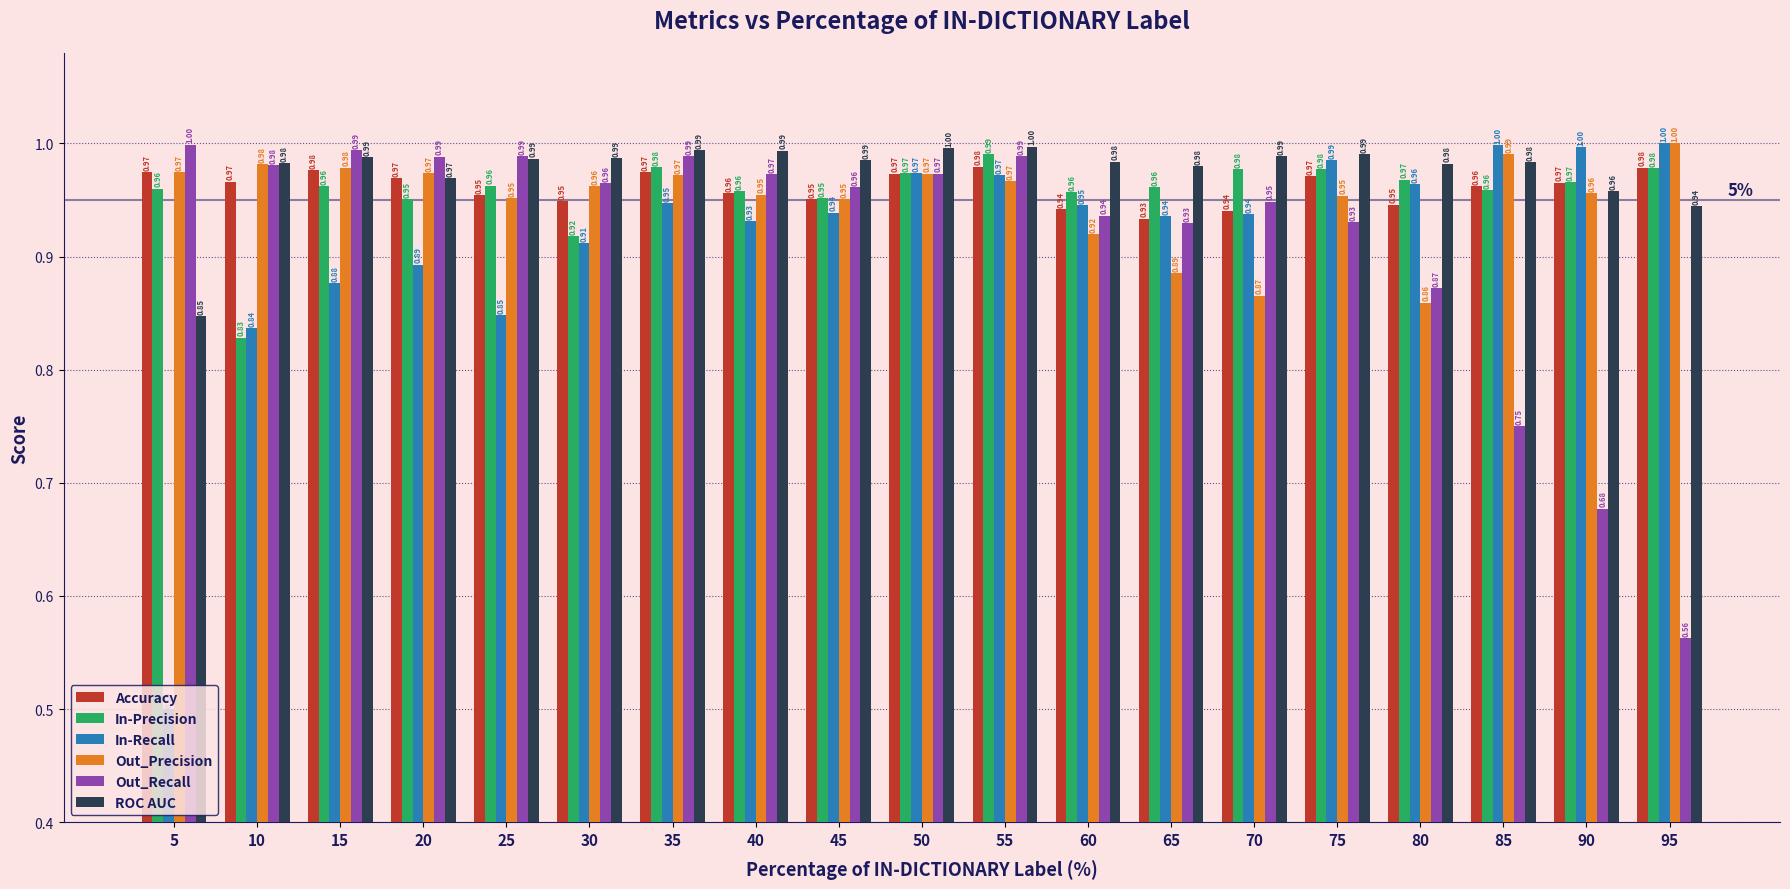

How many bars are there in total?

114